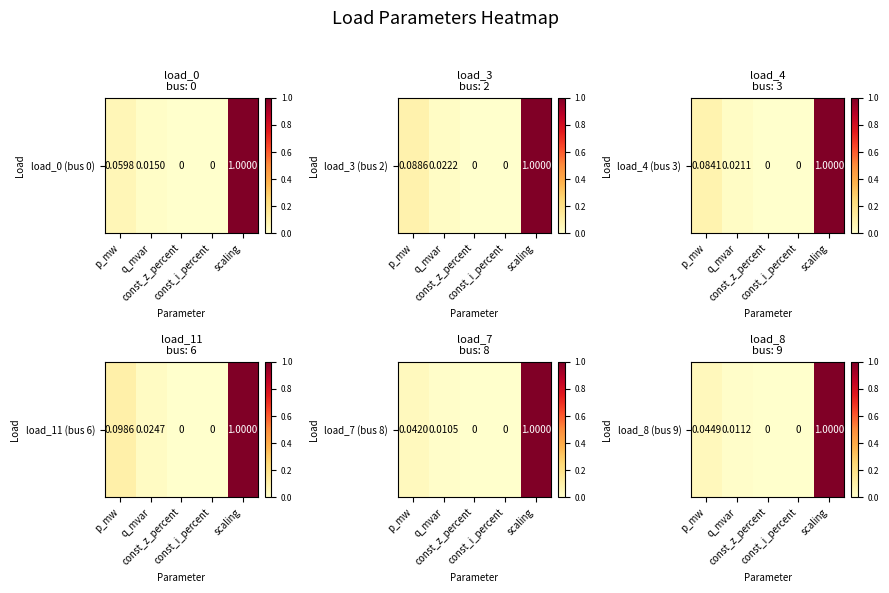

Rank the categories by value from lowest to highest.

const_z_percent, const_i_percent, q_mvar, p_mw, scaling